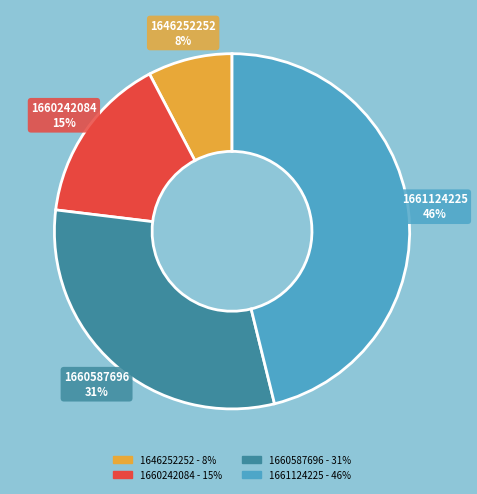

Approximately how many times larger is the value at 1660242084 compared to 1661124225?

0.3